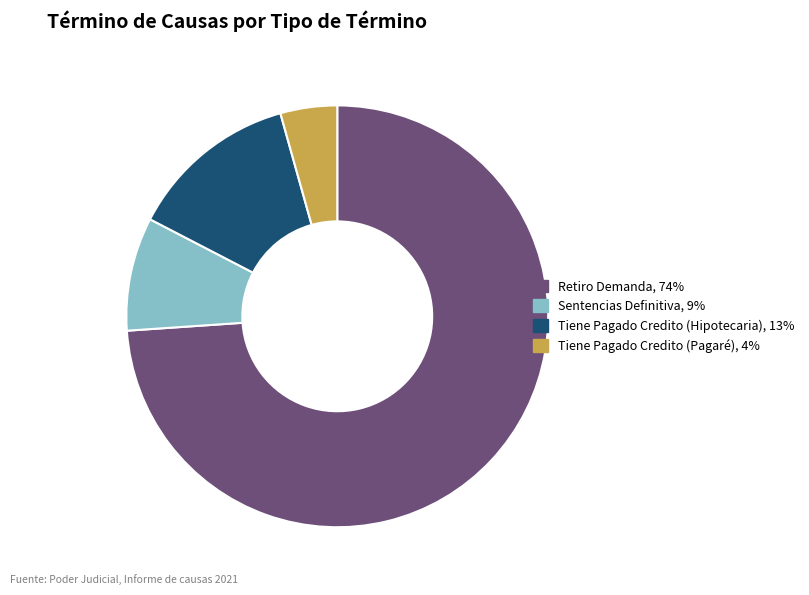

Is the sum of Tiene Pagado Credito (Hipotecaria) and Retiro Demanda greater than half?

Yes